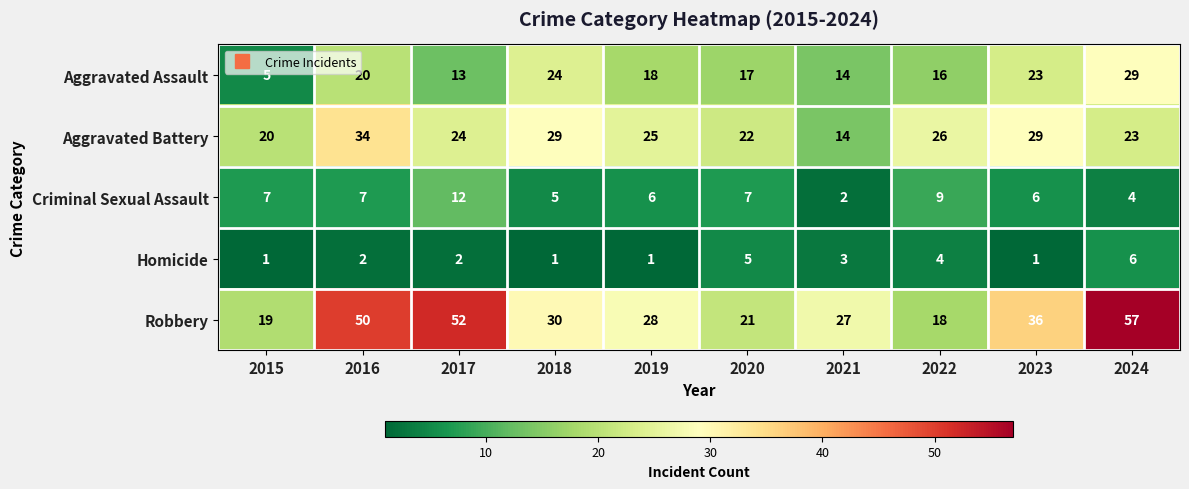

At how many categories does at least one series exceed 11?

10